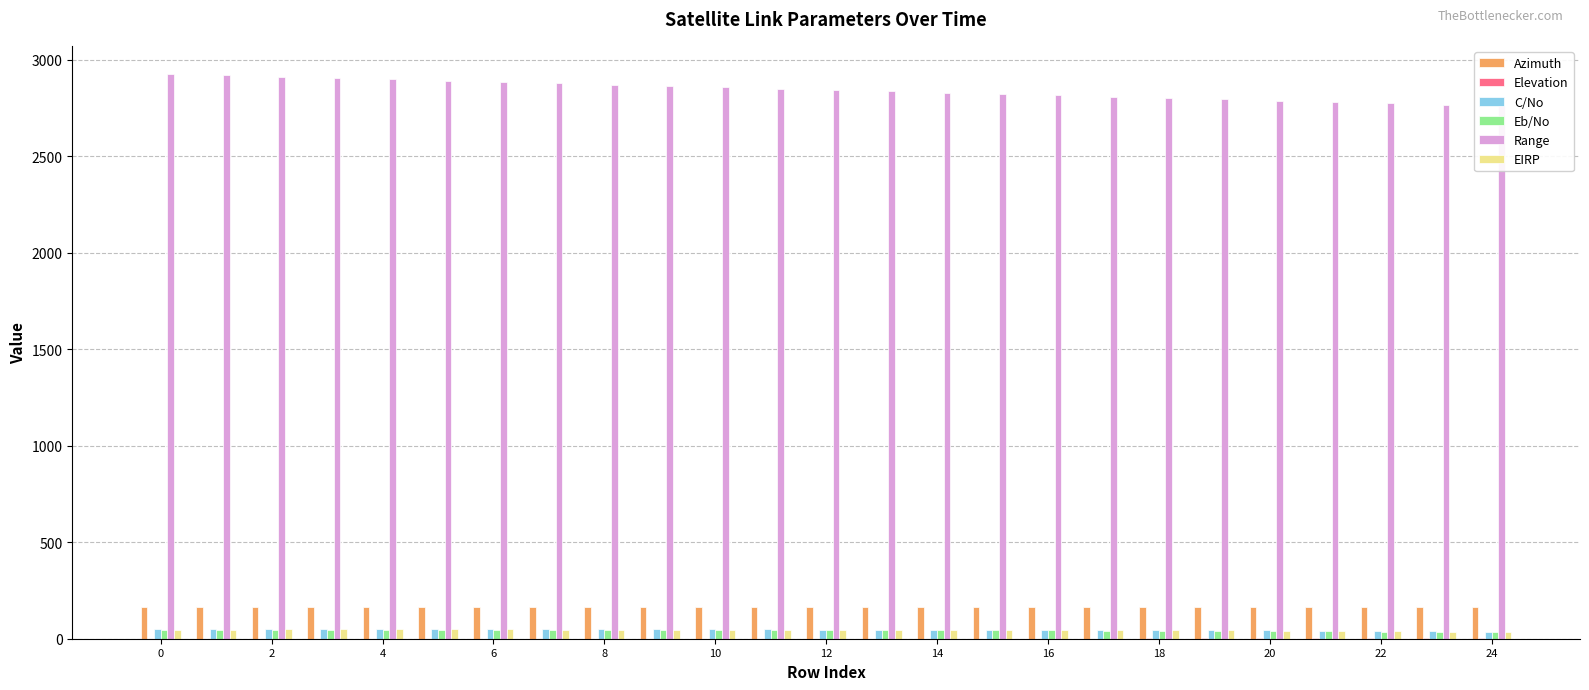

At how many categories does at least one series exceed 988?

25